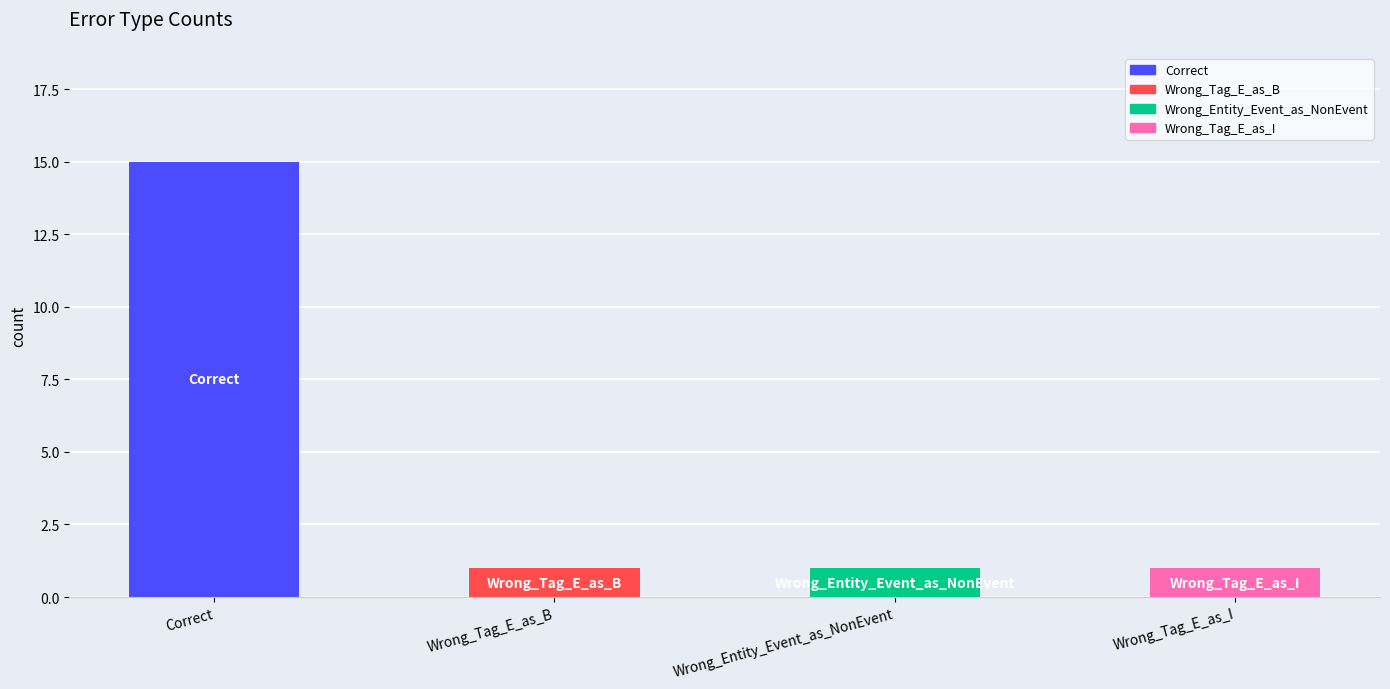

The value at Correct is 15. True or false?

True